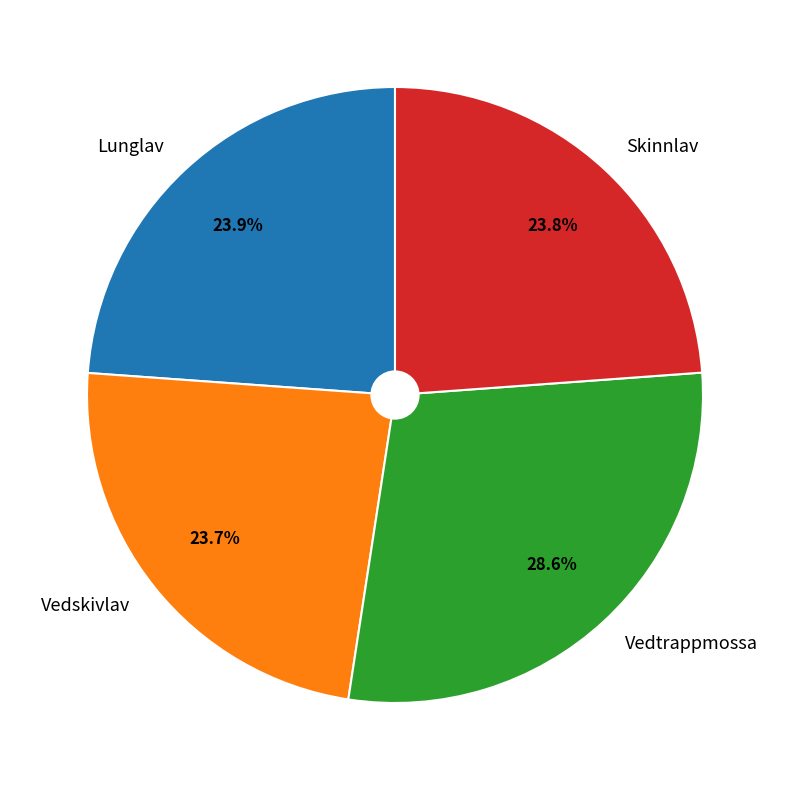

Approximately how many times larger is the value at Vedtrappmossa compared to Skinnlav?

1.2